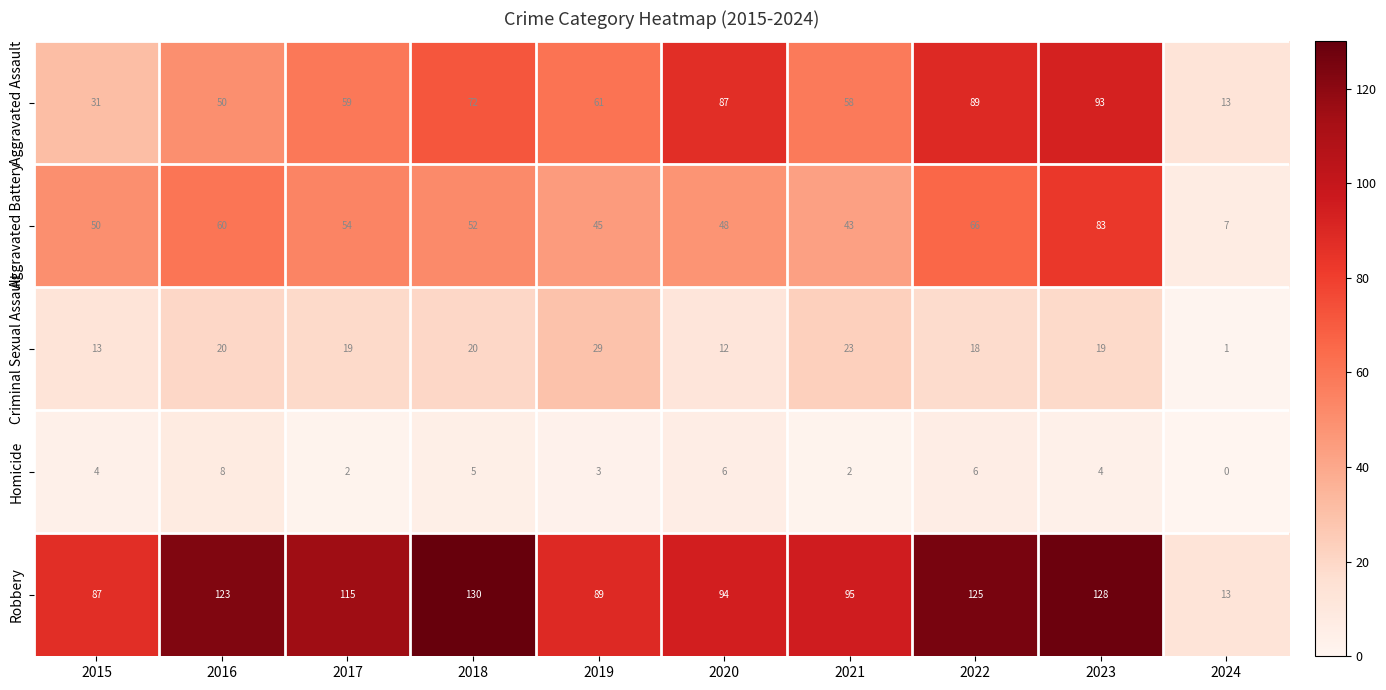

Is it true that Criminal Sexual Assault equals 26 at 2017?

False